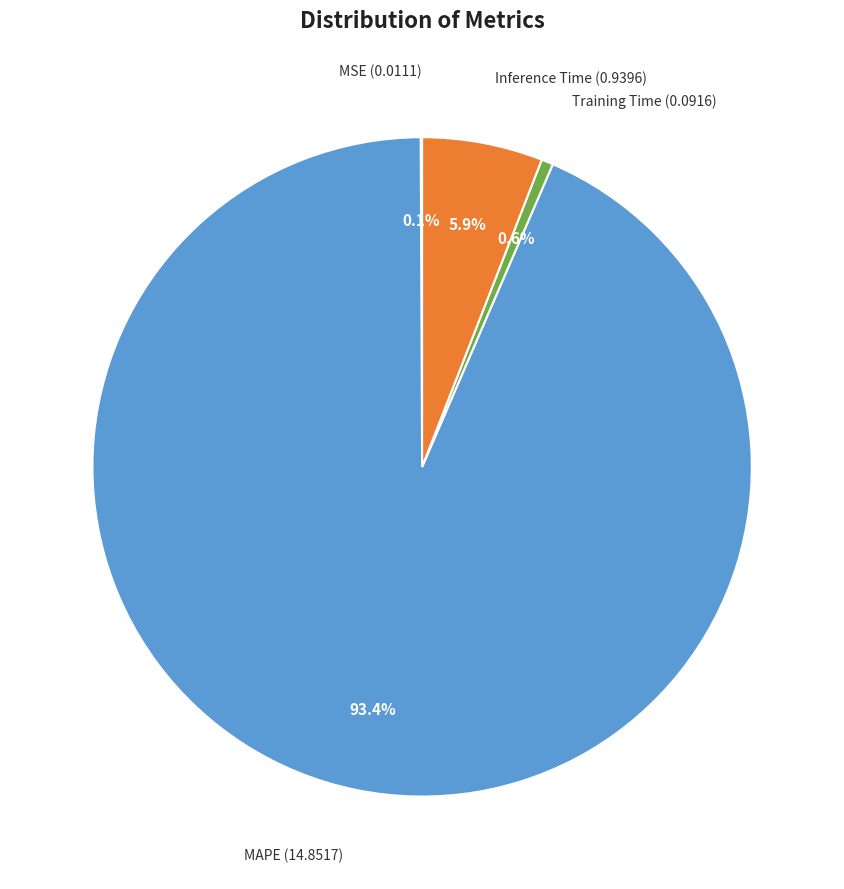

Does any single category account for the majority?

Yes